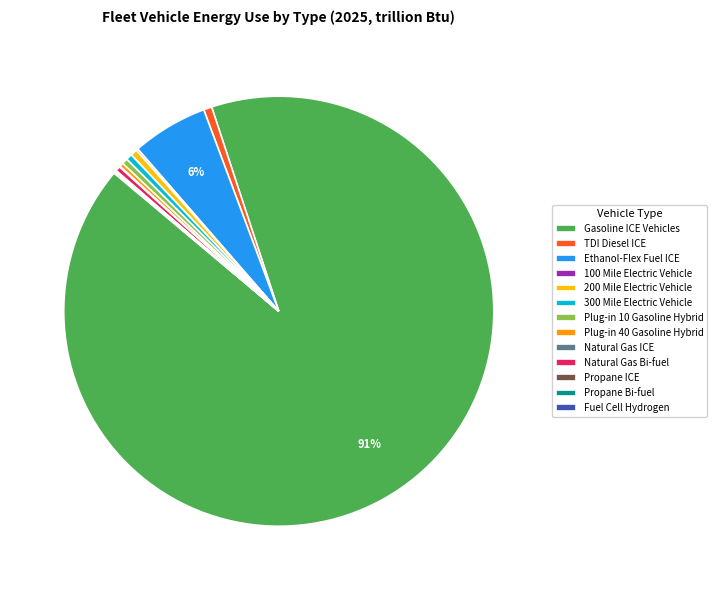

Is Gasoline ICE Vehicles the majority of the pie?

Yes